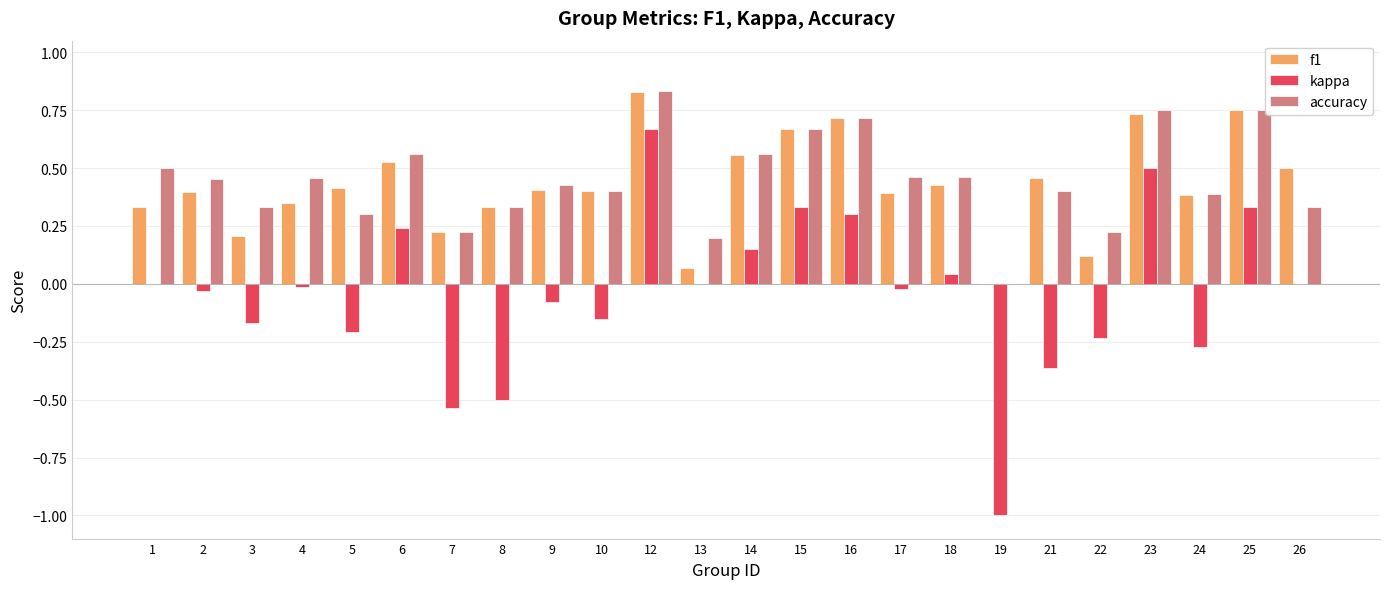

Which series changed the most between 7 and 22?

kappa